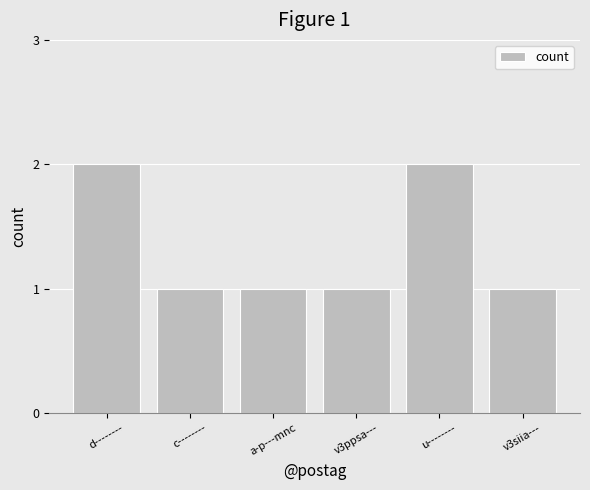

Does the chart contain stacked bars?

No